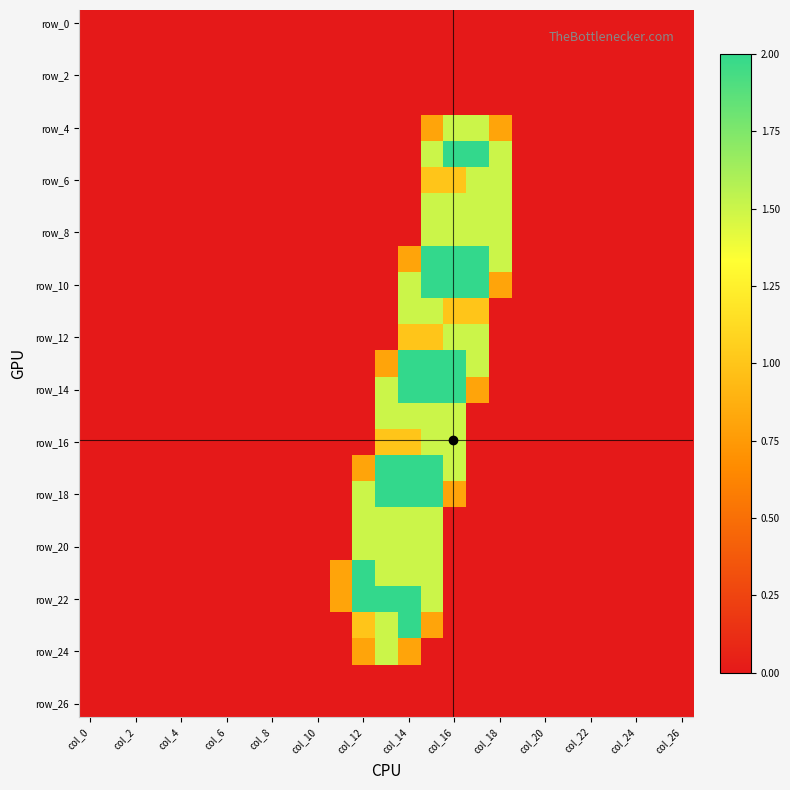

What is the maximum value shown in the chart?

2.0